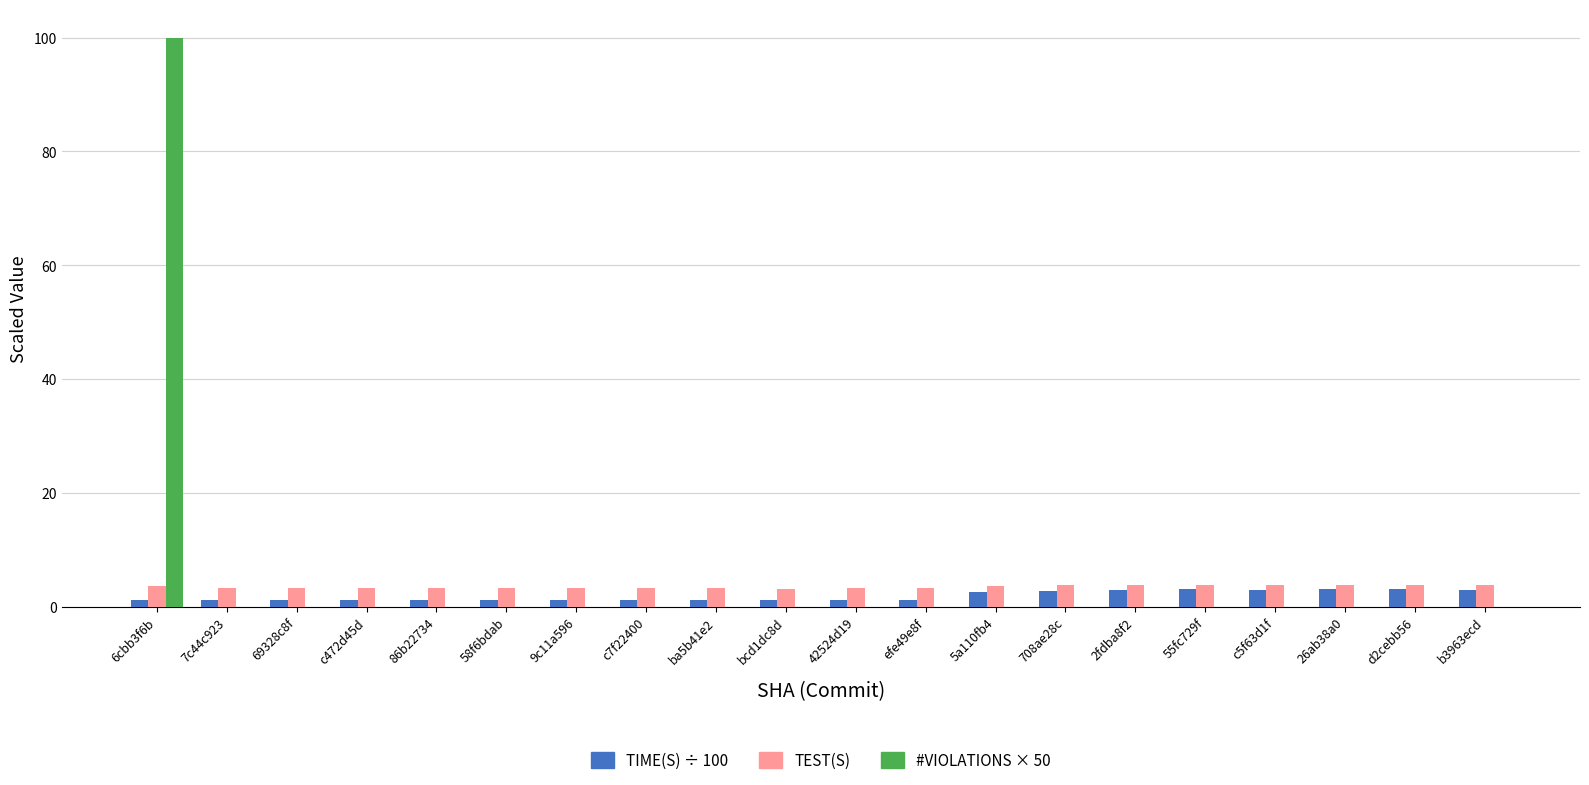

What is the maximum value shown in the chart?

100.0